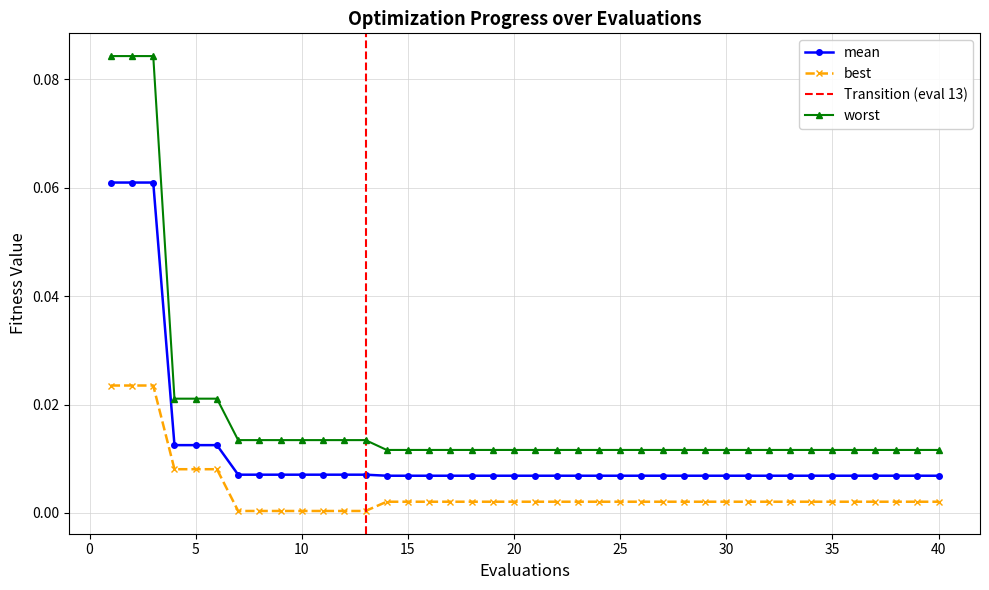

Reading left to right, what are all the values shown in this chart?

mean: 0.1	0.1	0.1	0.0	0.0	0.0	0.0	0.0	0.0	0.0	0.0	0.0	0.0	0.0	0.0	0.0	0.0	0.0	0.0	0.0	0.0	0.0	0.0	0.0	0.0	0.0	0.0	0.0	0.0	0.0	0.0	0.0	0.0	0.0	0.0	0.0	0.0	0.0	0.0	0.0
best: 0.0	0.0	0.0	0.0	0.0	0.0	0.0	0.0	0.0	0.0	0.0	0.0	0.0	0.0	0.0	0.0	0.0	0.0	0.0	0.0	0.0	0.0	0.0	0.0	0.0	0.0	0.0	0.0	0.0	0.0	0.0	0.0	0.0	0.0	0.0	0.0	0.0	0.0	0.0	0.0
worst: 0.1	0.1	0.1	0.0	0.0	0.0	0.0	0.0	0.0	0.0	0.0	0.0	0.0	0.0	0.0	0.0	0.0	0.0	0.0	0.0	0.0	0.0	0.0	0.0	0.0	0.0	0.0	0.0	0.0	0.0	0.0	0.0	0.0	0.0	0.0	0.0	0.0	0.0	0.0	0.0